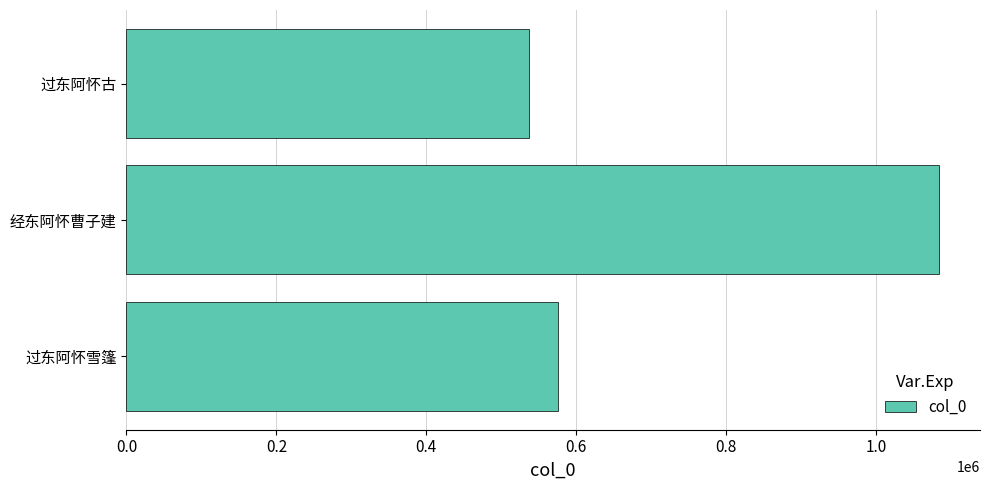

Does the chart contain any negative values?

No